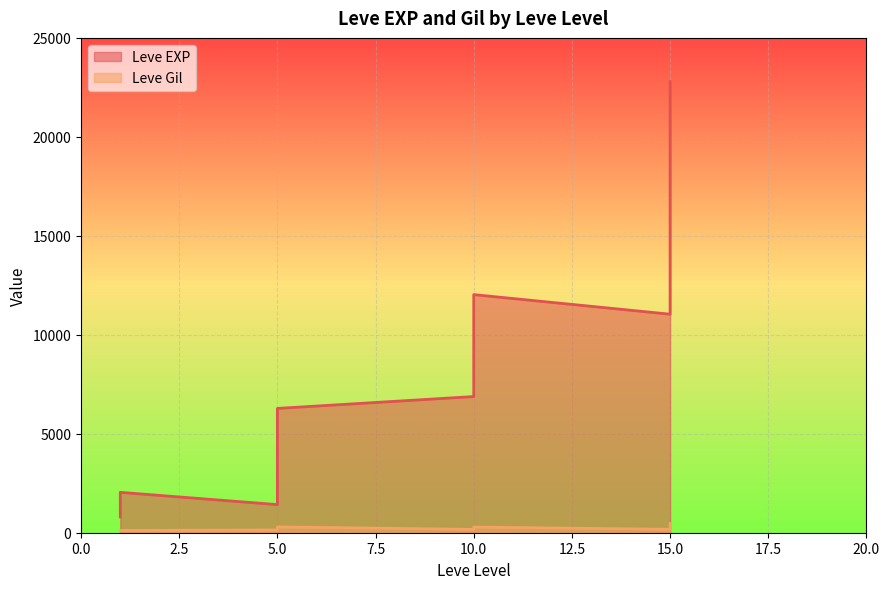

What is the total value across all series at 1?

913